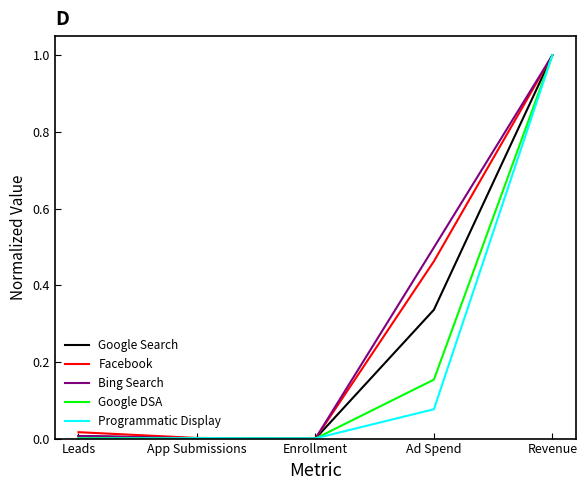

Is it true that Google Search equals 0.0 at Leads?

True